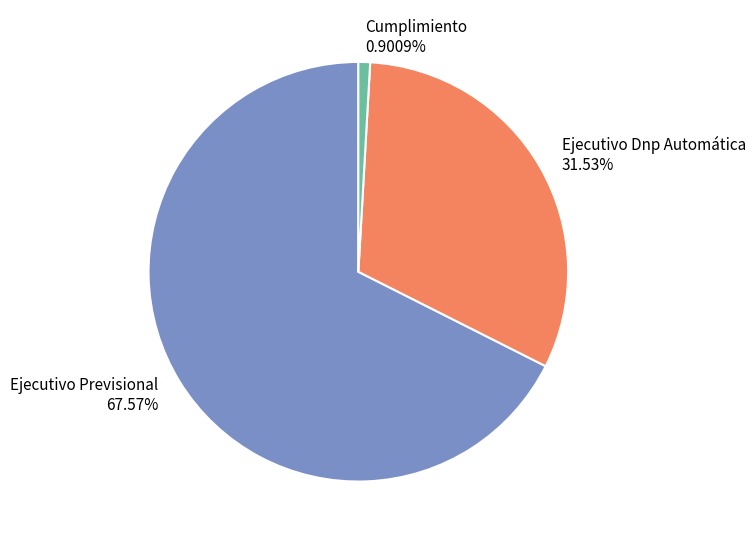

How many slices are in this pie chart?

3